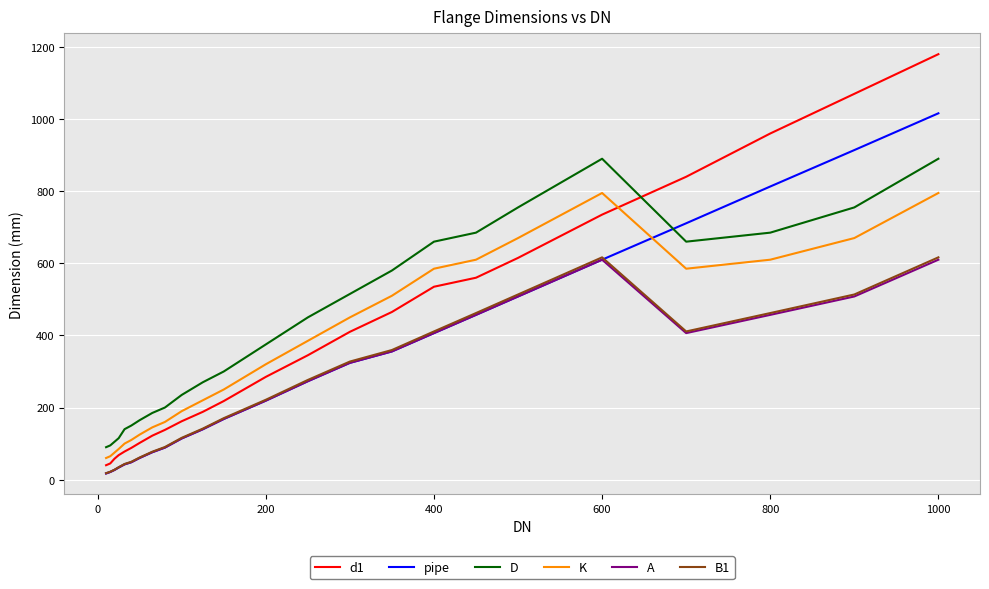

What is the maximum value shown in the chart?

1180.0